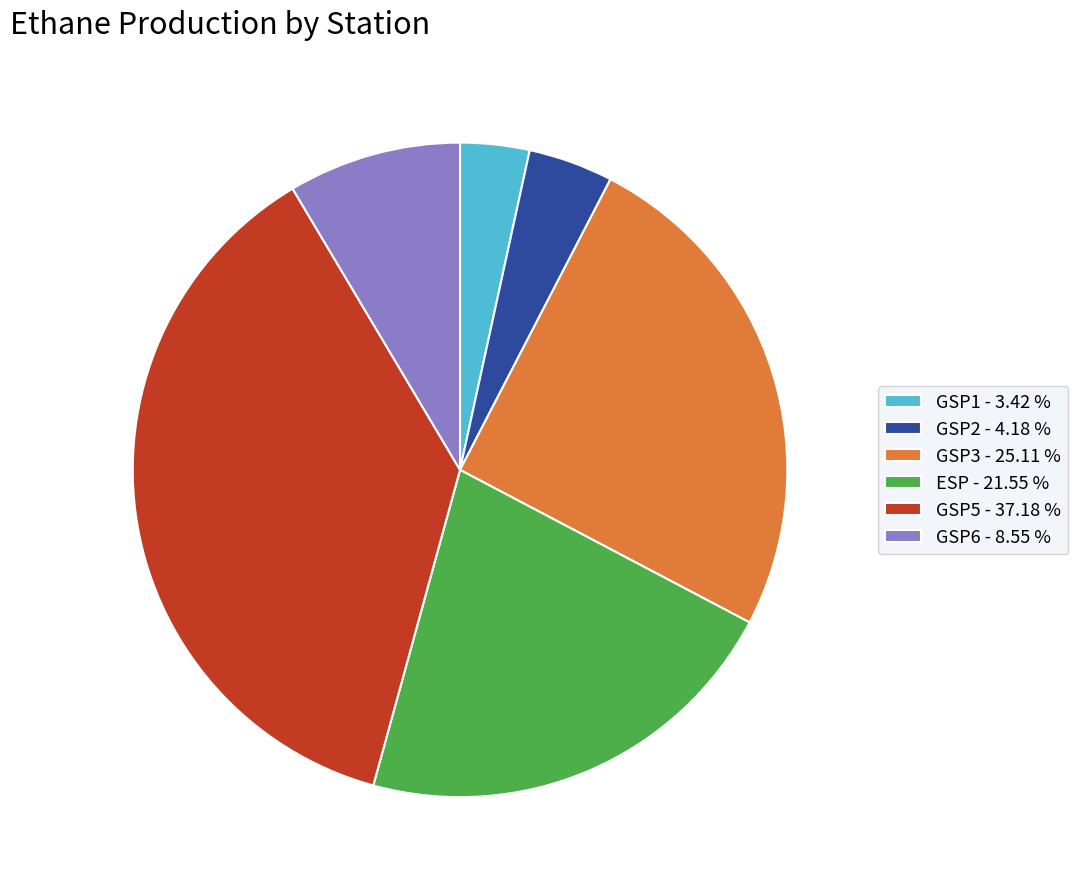

Approximately how many times larger is the value at GSP6 - 8.55 % compared to GSP2 - 4.18 %?

2.0